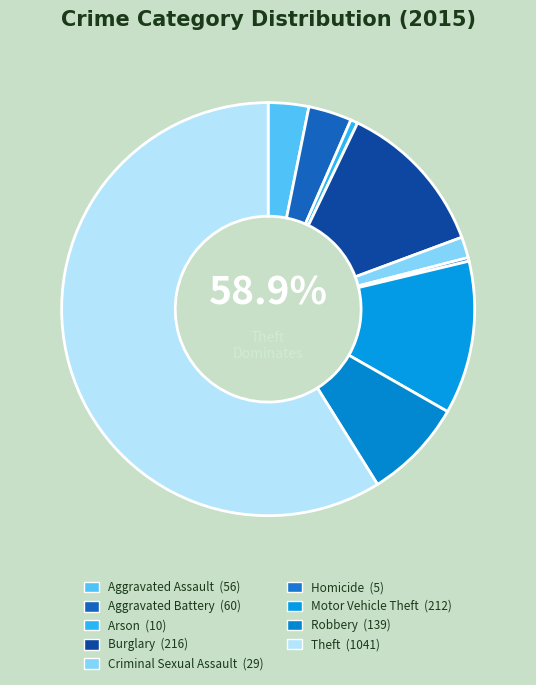

Rank the categories by value from highest to lowest.

Theft, Burglary, Motor Vehicle Theft, Robbery, Aggravated Battery, Aggravated Assault, Criminal Sexual Assault, Arson, Homicide